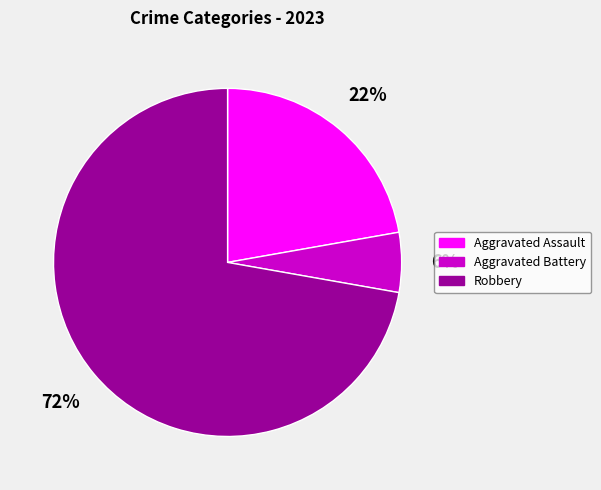

To the nearest percent, what percentage of the pie is Aggravated Assault?

22%